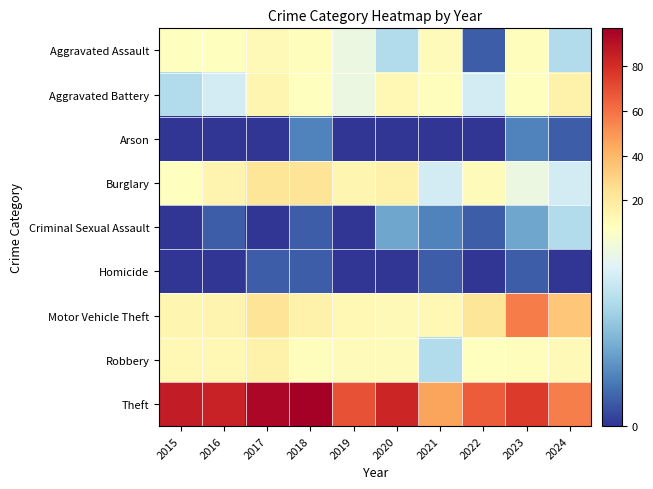

Reading right to left, transcribe all the data shown in this chart.

Aggravated Assault: 2024=5	2023=9	2022=1	2021=10	2020=5	2019=7	2018=9	2017=11	2016=8	2015=8
Aggravated Battery: 2024=16	2023=8	2022=6	2021=9	2020=12	2019=7	2018=8	2017=13	2016=6	2015=5
Arson: 2024=1	2023=2	2022=0	2021=0	2020=0	2019=0	2018=2	2017=0	2016=0	2015=0
Burglary: 2024=6	2023=7	2022=10	2021=6	2020=15	2019=13	2018=23	2017=22	2016=14	2015=8
Criminal Sexual Assault: 2024=5	2023=3	2022=1	2021=2	2020=3	2019=0	2018=1	2017=0	2016=1	2015=0
Homicide: 2024=0	2023=1	2022=0	2021=1	2020=0	2019=0	2018=1	2017=1	2016=0	2015=0
Motor Vehicle Theft: 2024=35	2023=57	2022=22	2021=12	2020=11	2019=12	2018=15	2017=23	2016=14	2015=13
Robbery: 2024=11	2023=9	2022=8	2021=5	2020=10	2019=10	2018=9	2017=15	2016=12	2015=12
Theft: 2024=56	2023=76	2022=66	2021=46	2020=83	2019=69	2018=97	2017=94	2016=84	2015=86